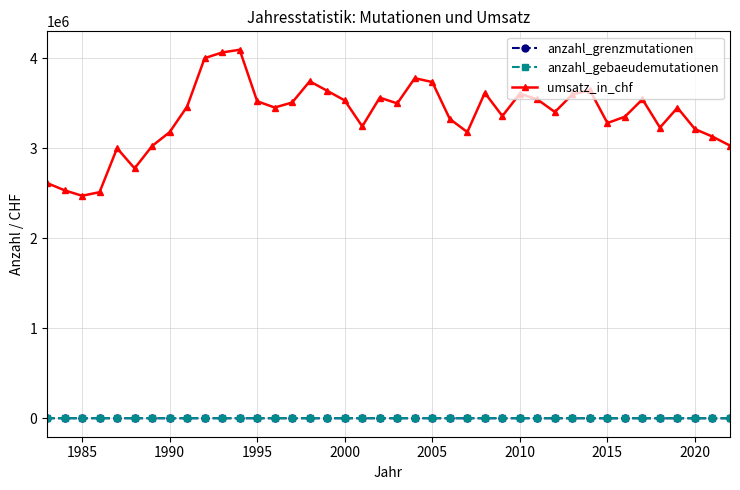

Which series has the largest total across all categories?

umsatz_in_chf